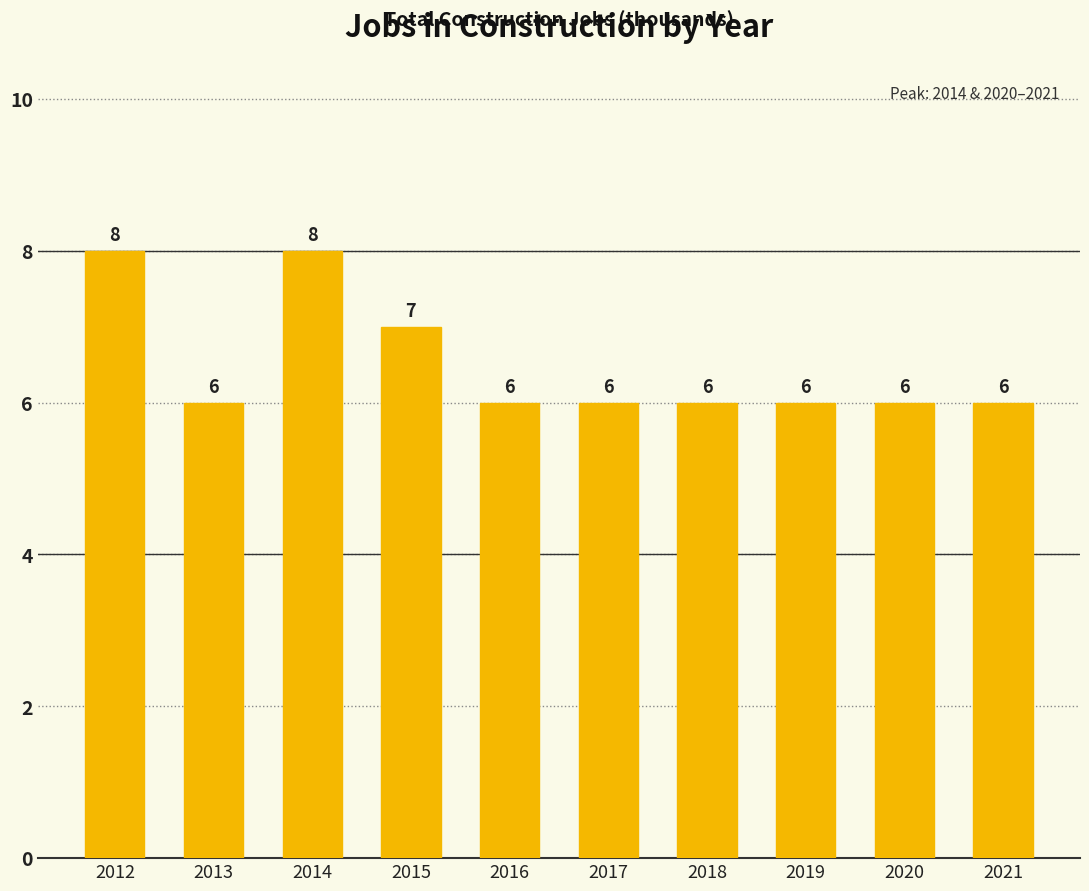

What is the value of the 9th bar from the left?

6